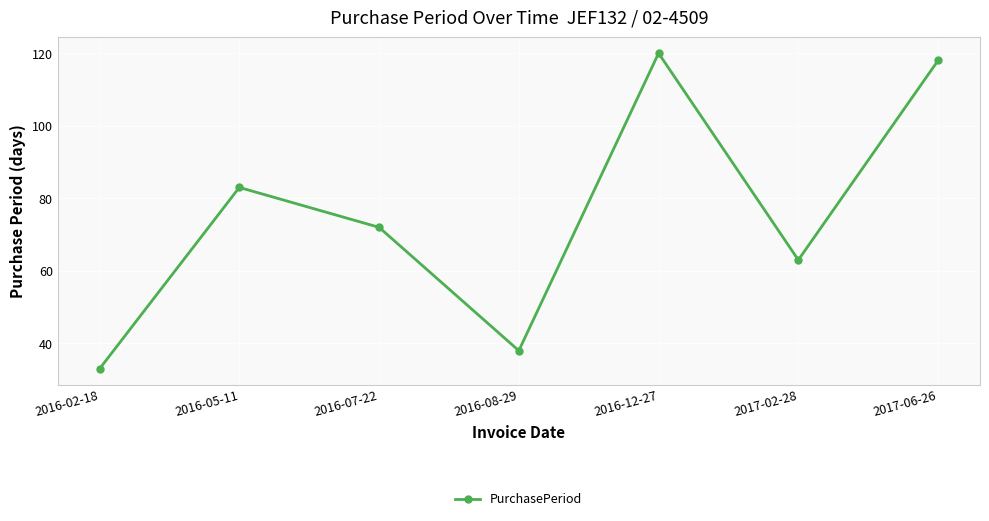

Where is the first local minimum?

2016-08-29